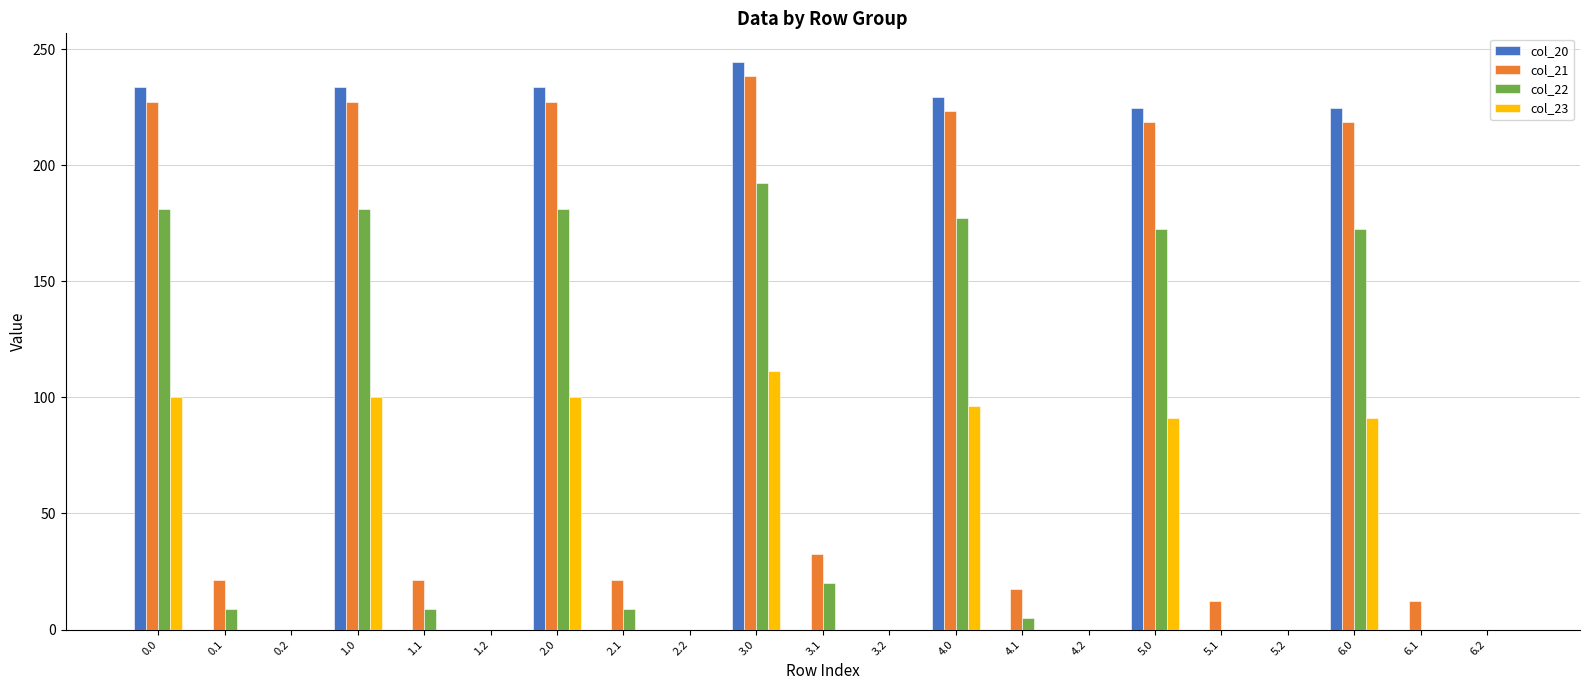

What is the average value of the col_21 series?

81.9